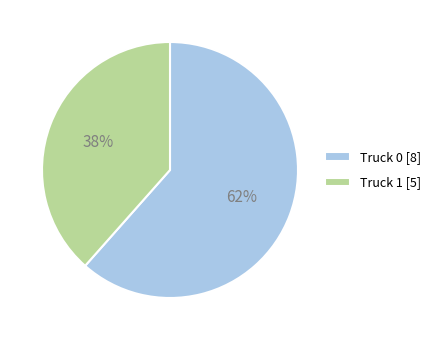

Do Truck 1 and Truck 0 together represent more than half of the pie?

Yes